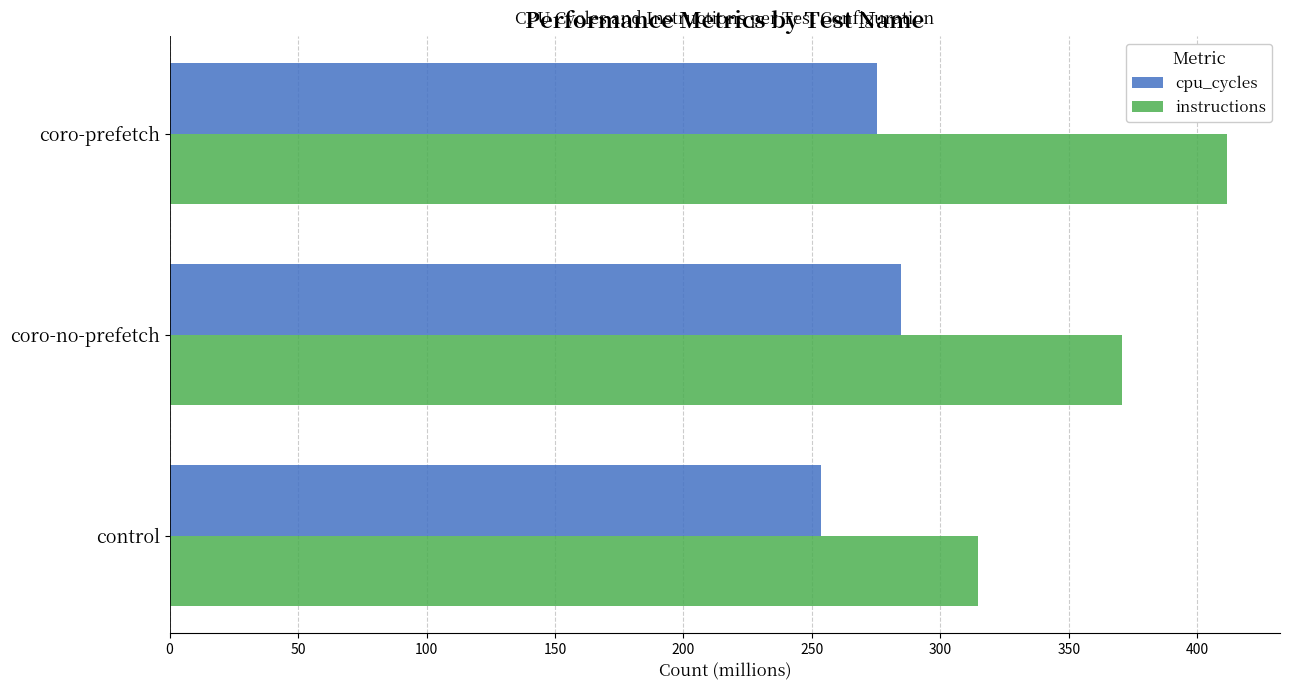

At how many categories does at least one series exceed 307?

3